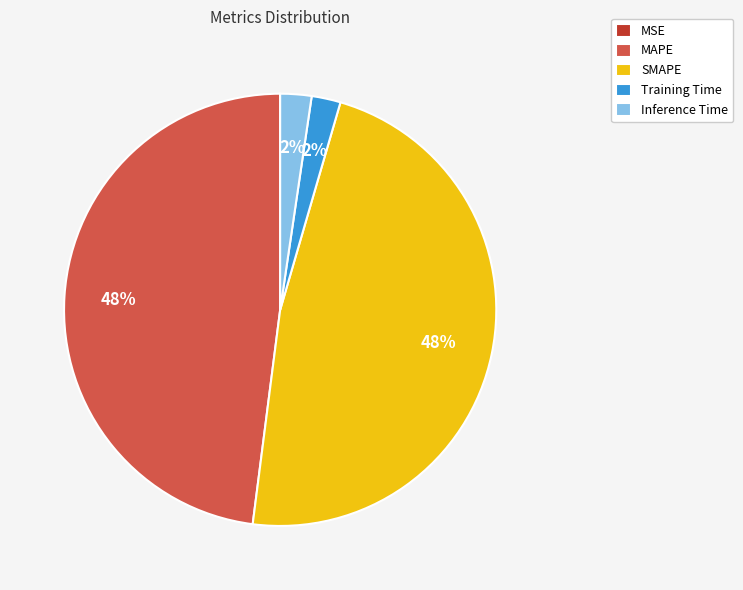

Is it true that Inference Time is 2% of the pie?

True